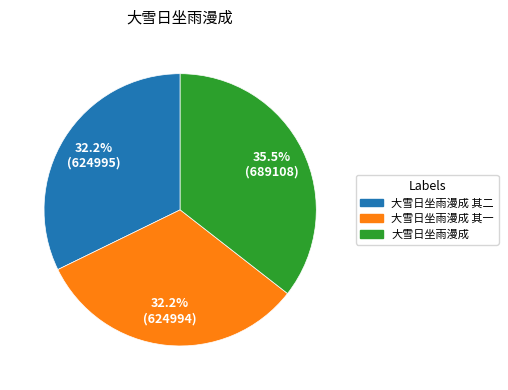

Does any single category account for the majority?

No